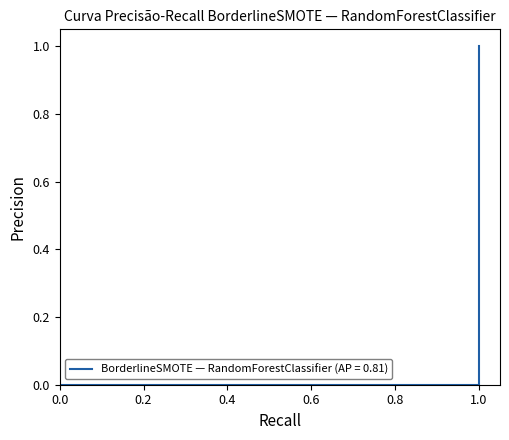

How many values are between 0 and 1?

4